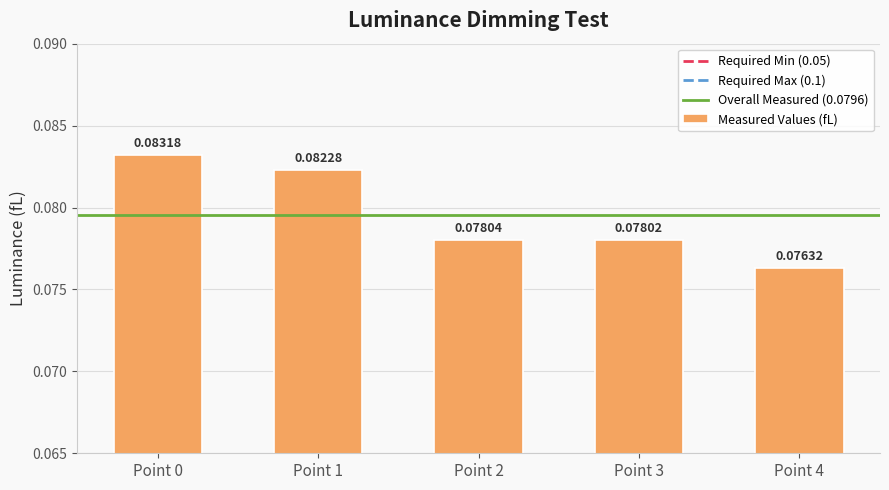

Does the chart contain any negative values?

No